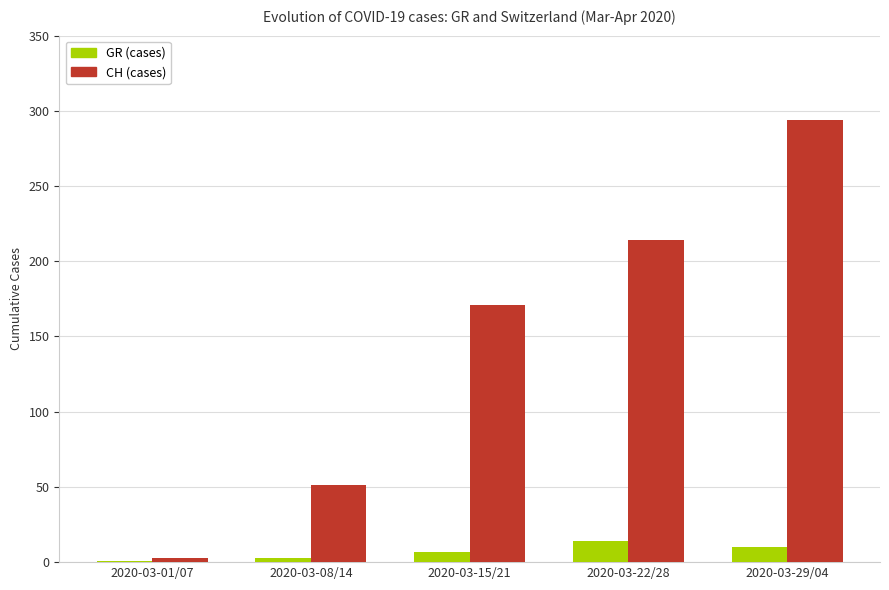

Reading left to right, extract all data points from this chart.

GR (cases): 1	3	7	14	10
CH (cases): 3	51	171	214	294